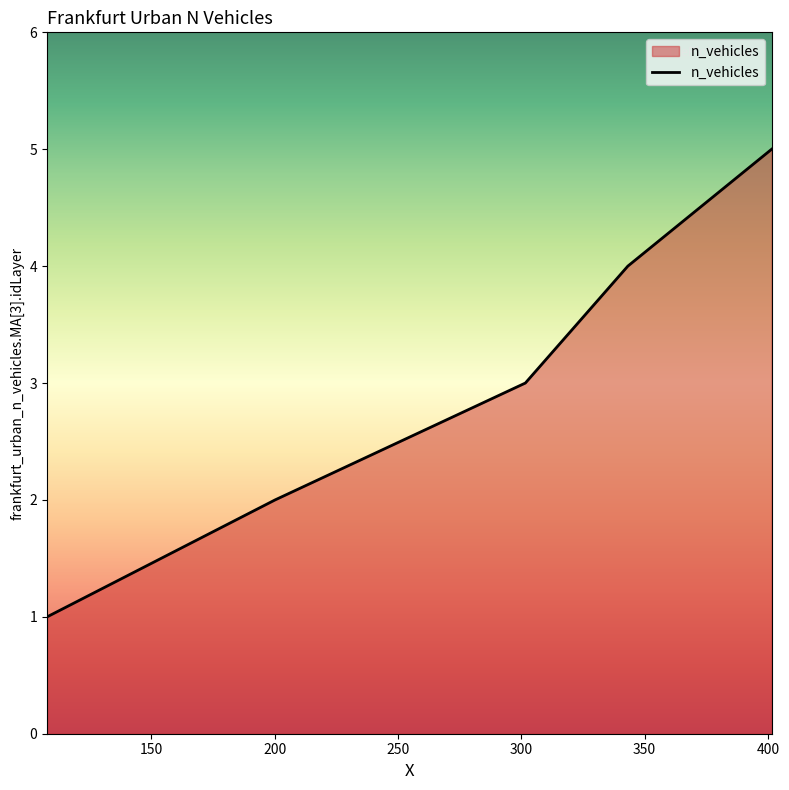

What is the minimum value shown in the chart?

1